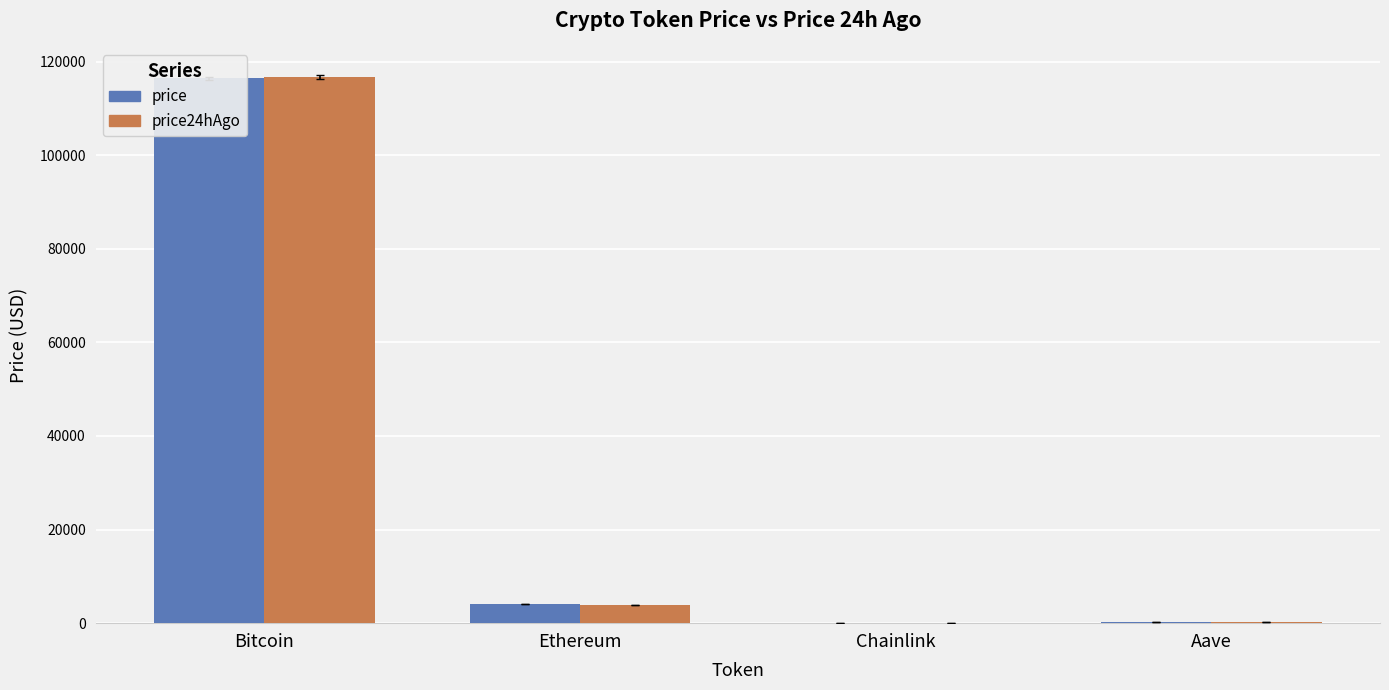

What is the label of the 2nd bar from the left?

Ethereum